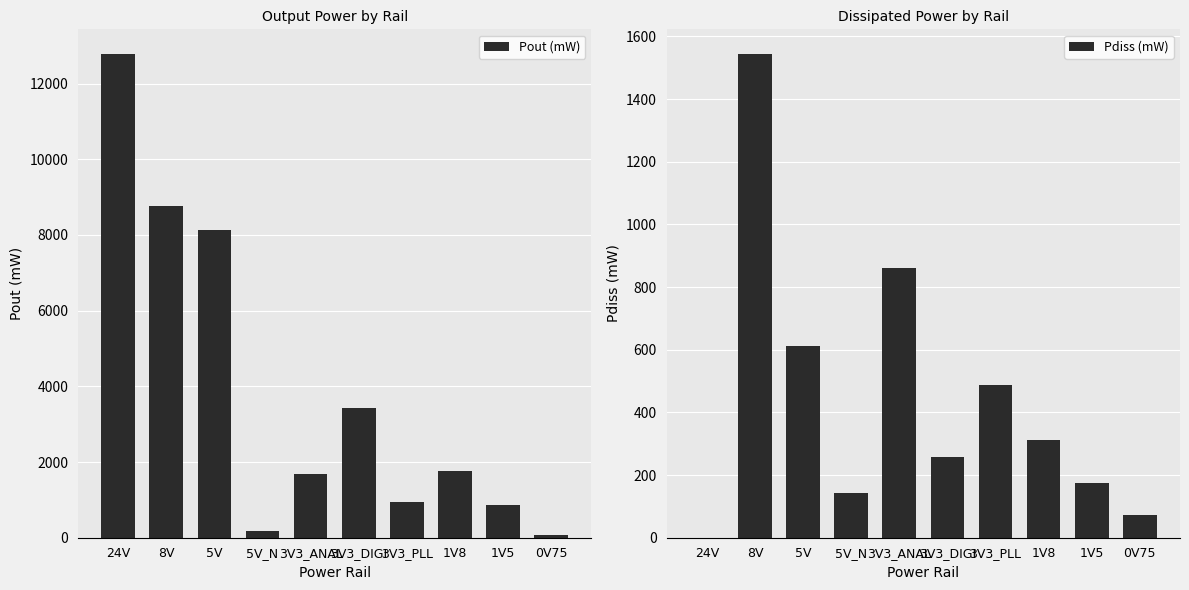

Count the number of data series in this chart.

2